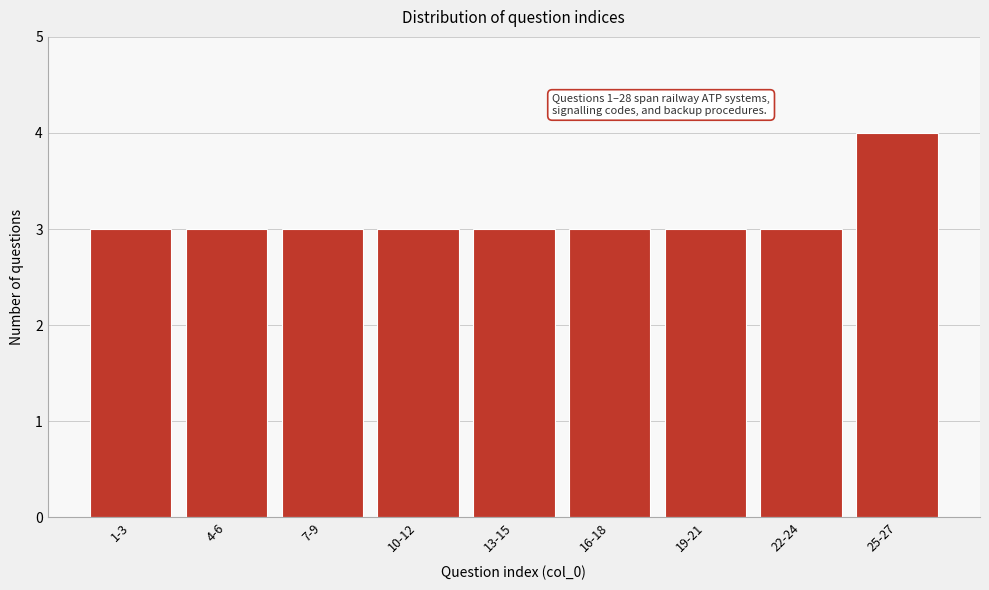

Reading right to left, what are all the values shown in this chart?

25-27=4	22-24=3	19-21=3	16-18=3	13-15=3	10-12=3	7-9=3	4-6=3	1-3=3